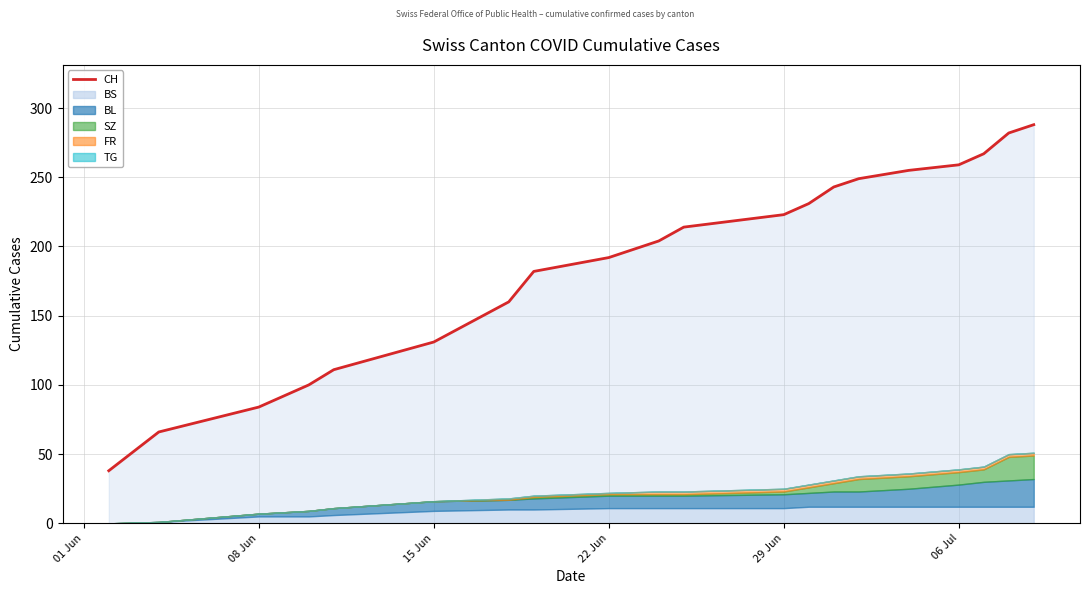

Reading left to right, transcribe all the data shown in this chart.

38	66	84	100	111	131	160	182	192	204	214	223	231	243	249	255	259	267	282	288